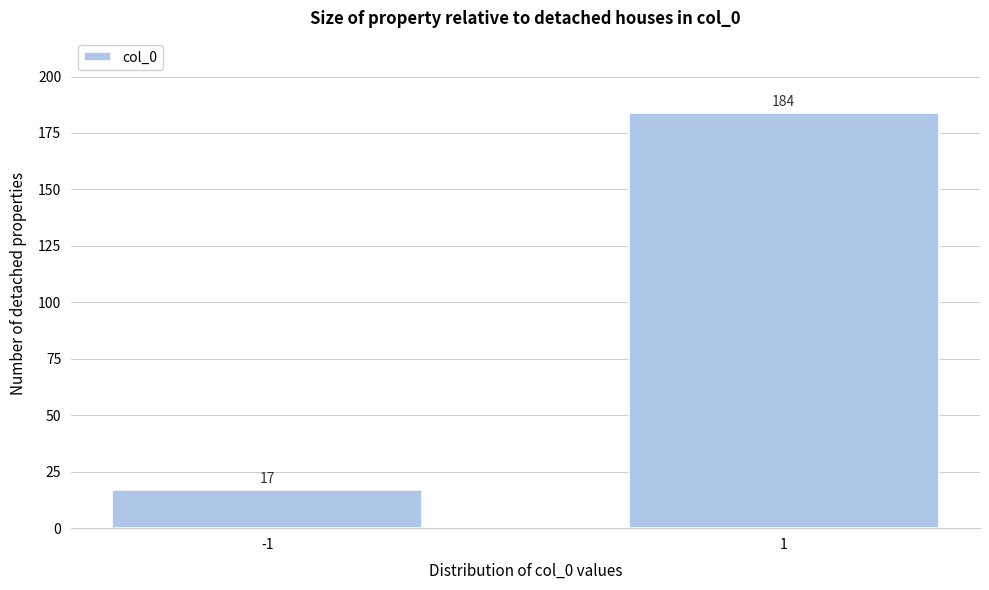

Reading left to right, extract all data points from this chart.

17	184